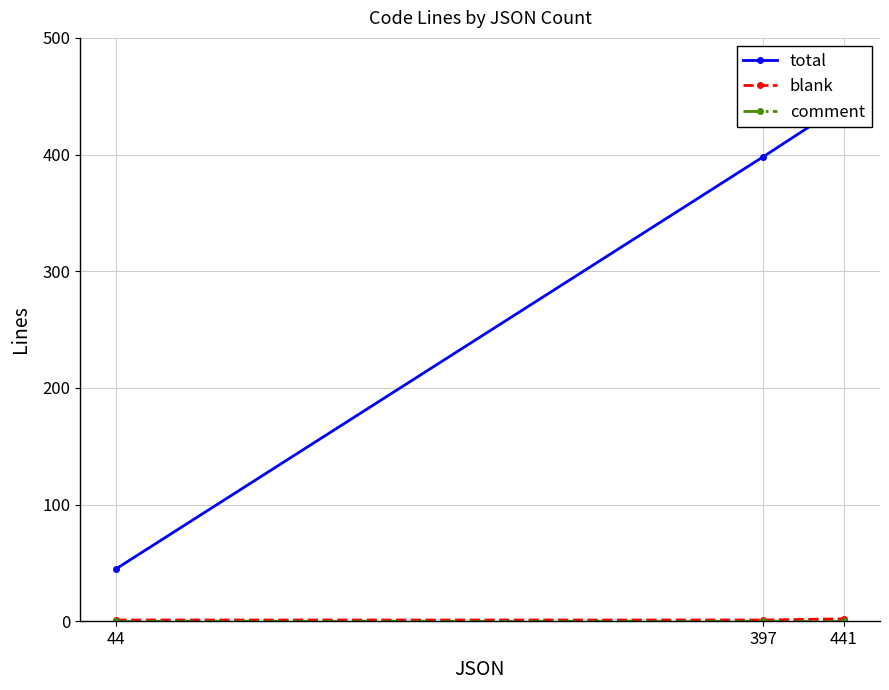

The total series shows 45 at 44. True or false?

True